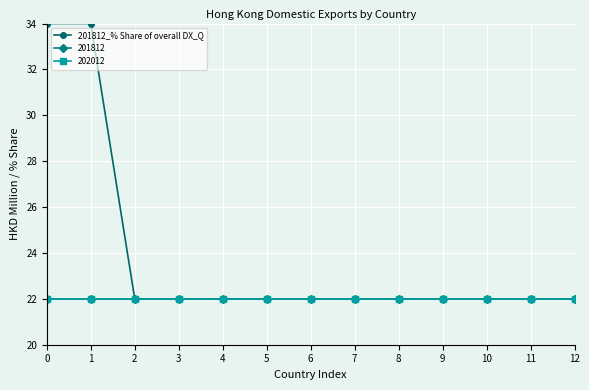

Is this an area chart (filled region under the line)?

No